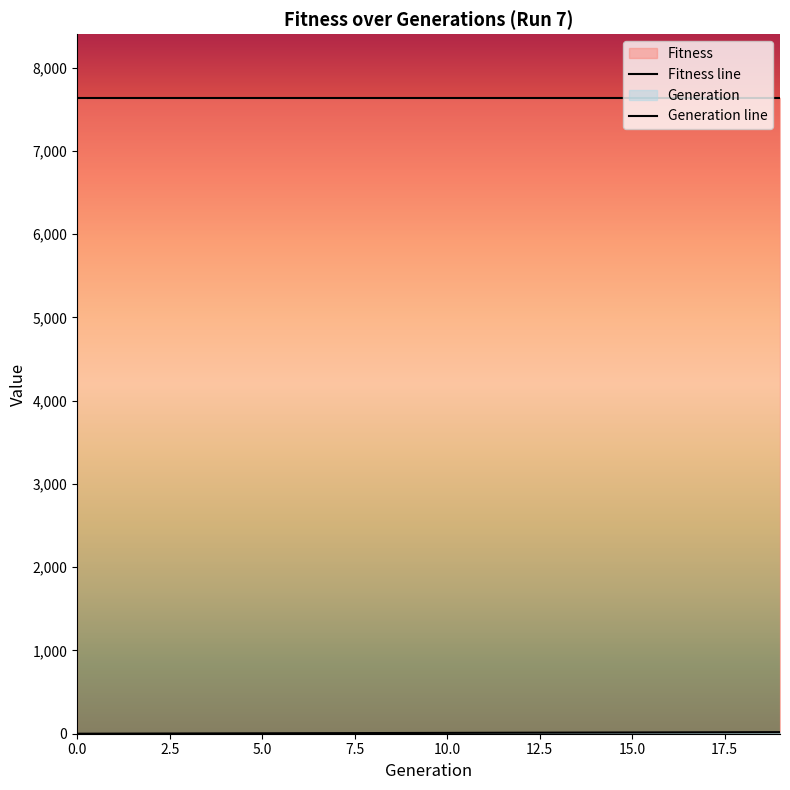

True or false: there are more than 0 points higher than both neighbors.

False